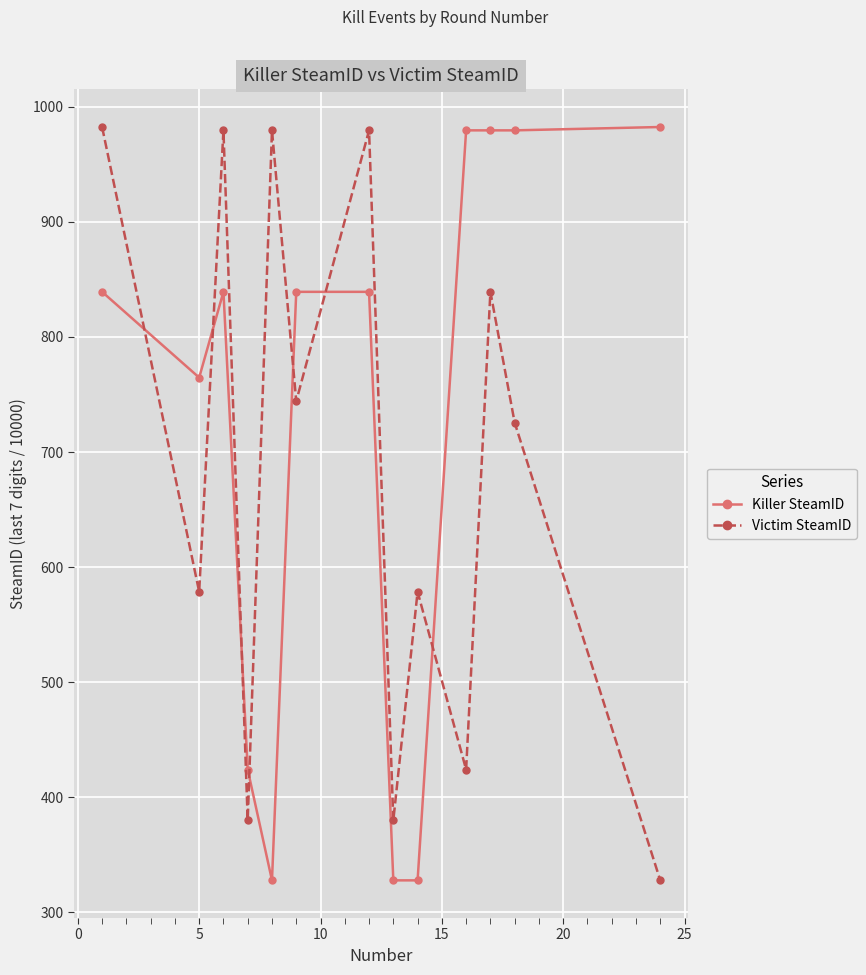

What is the minimum value shown in the chart?

327.8